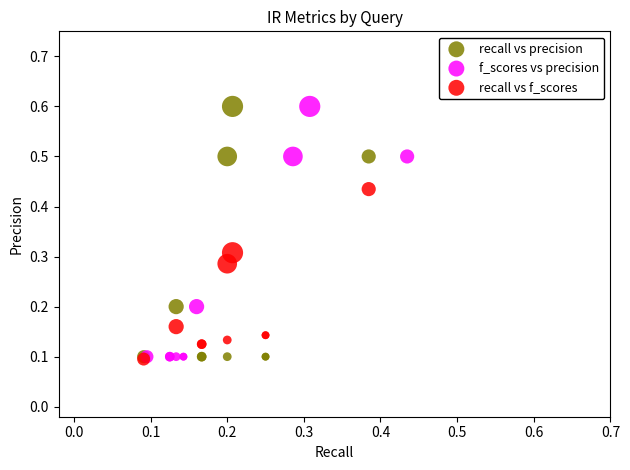

What are all the series names shown in the legend?

recall vs precision, f_scores vs precision, recall vs f_scores